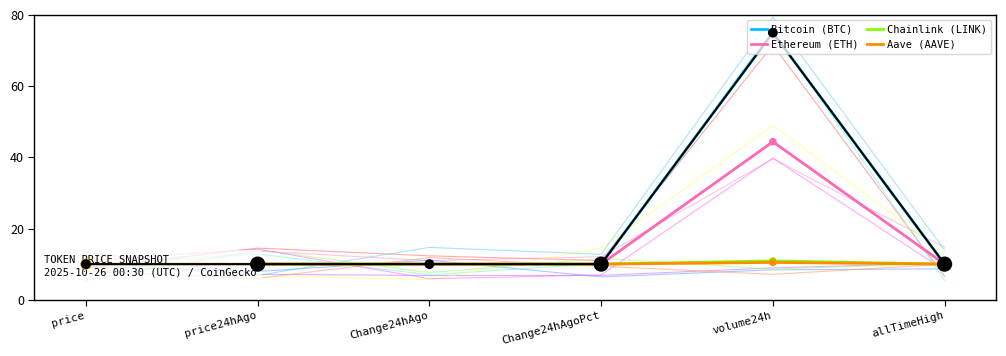

Which series has the largest total across all categories?

Bitcoin (BTC)